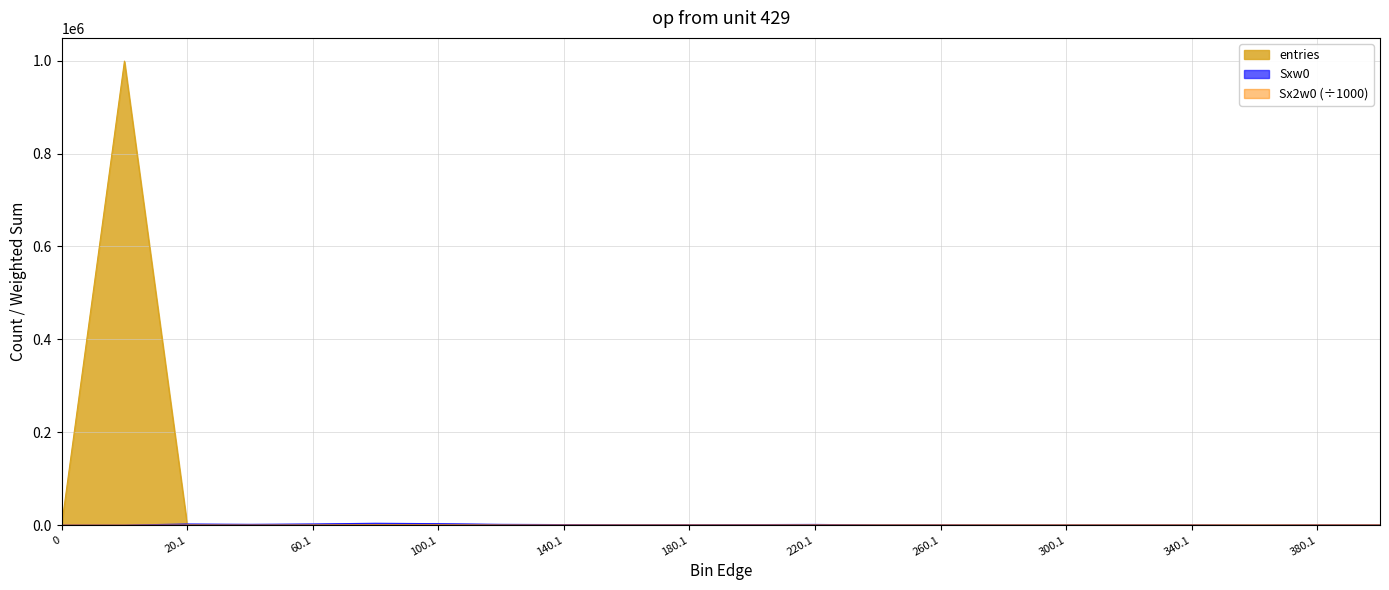

Which series has the largest range (max minus min)?

entries